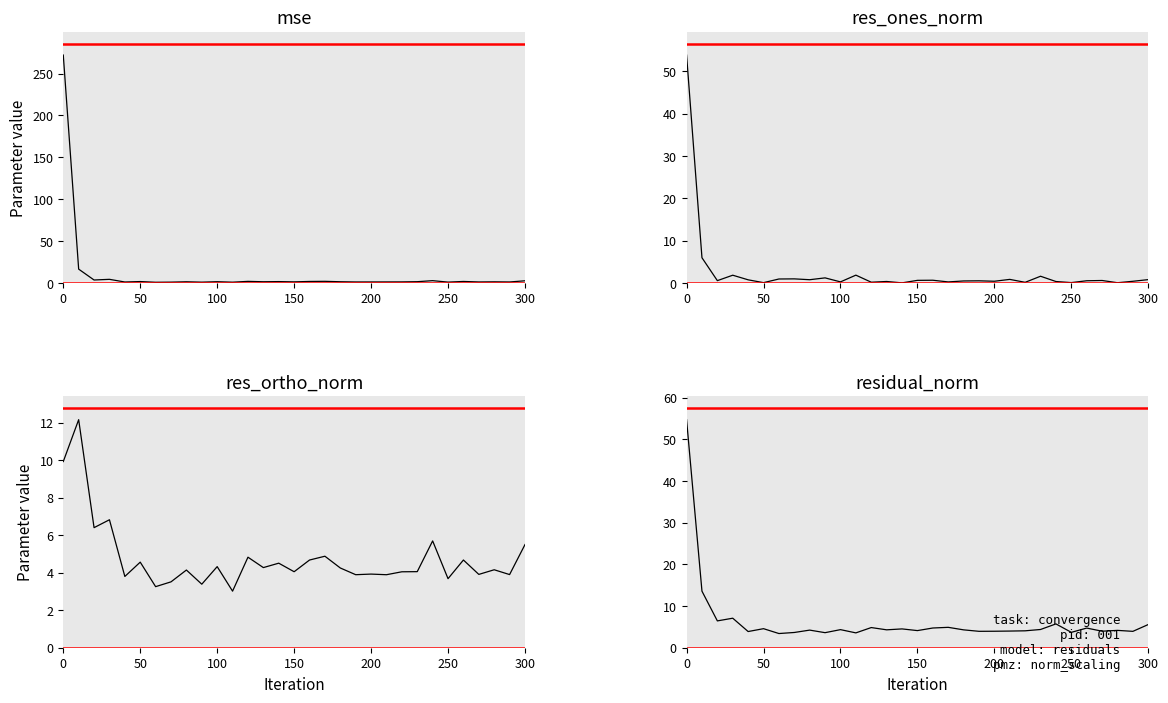

Rank the series by their average value, from highest to lowest.

mse, residual_norm, res_ortho_norm, res_ones_norm